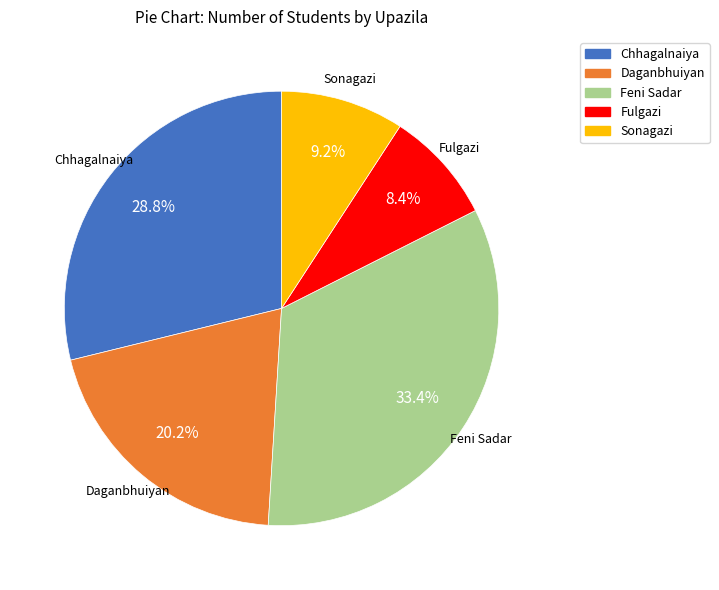

To the nearest percent, what is the difference between the largest and smallest slice percentages?

25%